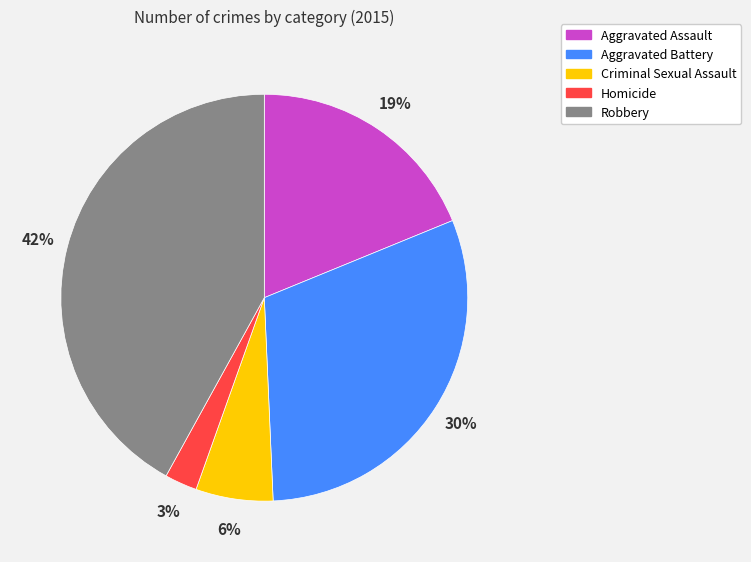

To the nearest percent, what portion does Robbery represent?

42%